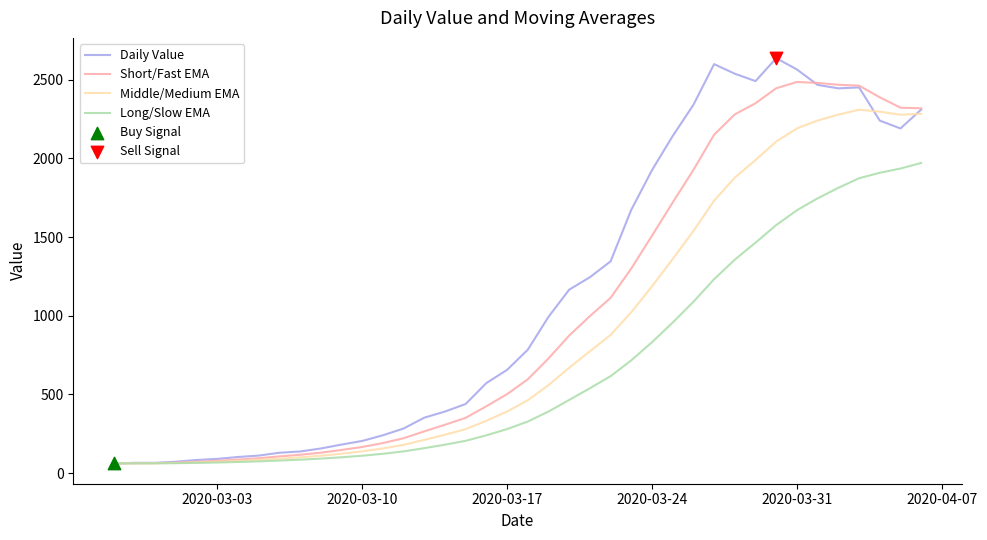

Rank the series by their average value, from lowest to highest.

Long/Slow EMA, Middle/Medium EMA, Short/Fast EMA, Daily Value